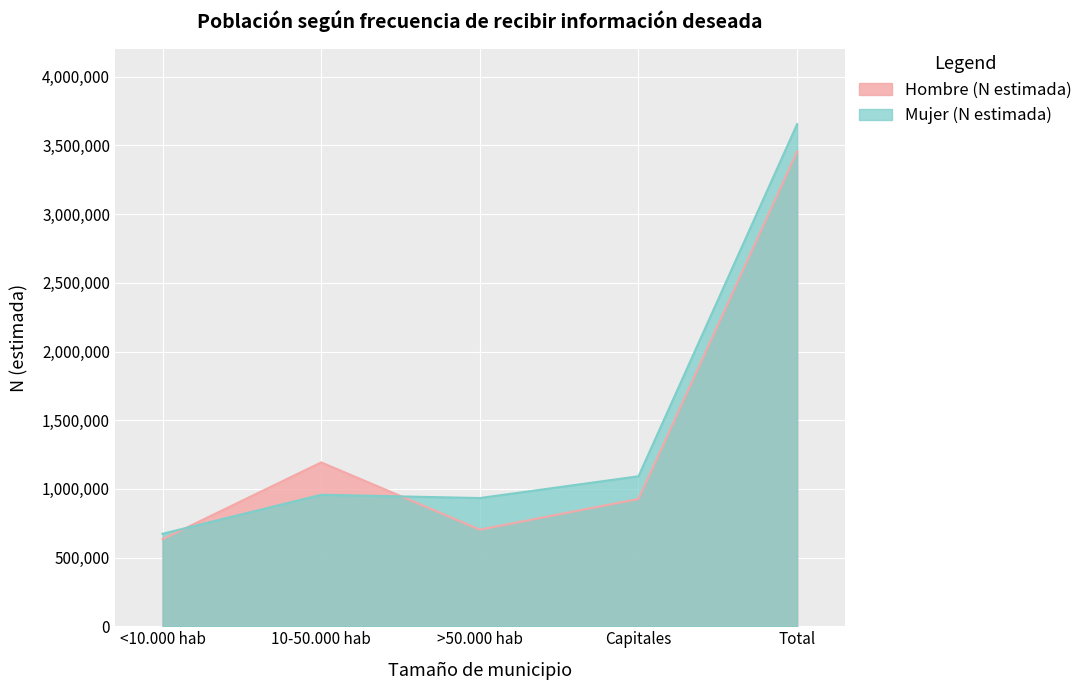

Where is the first local minimum for Mujer (N estimada)?

>50.000 hab